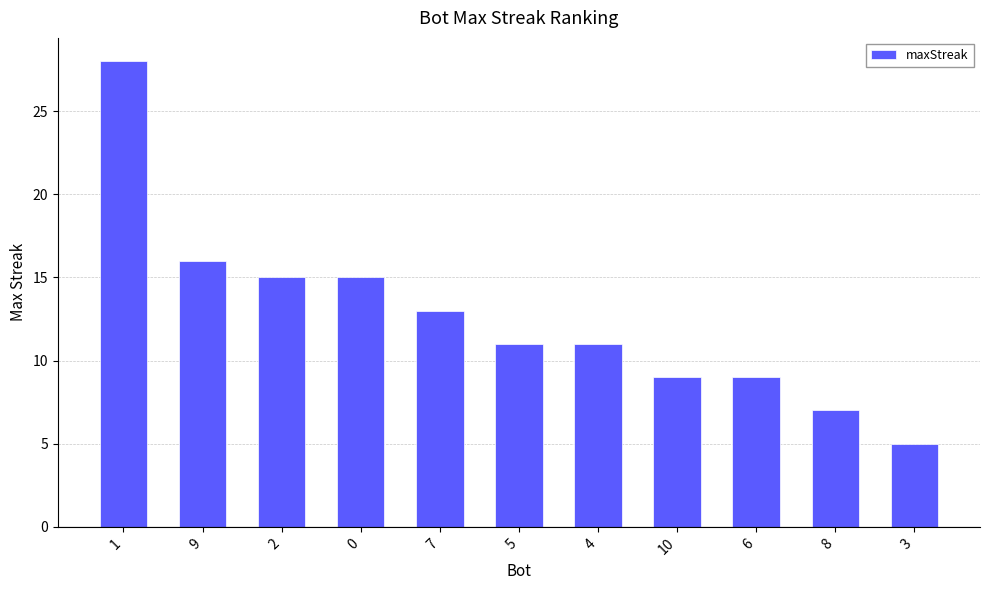

Reading left to right, transcribe all the data shown in this chart.

1=28	9=16	2=15	0=15	7=13	5=11	4=11	10=9	6=9	8=7	3=5